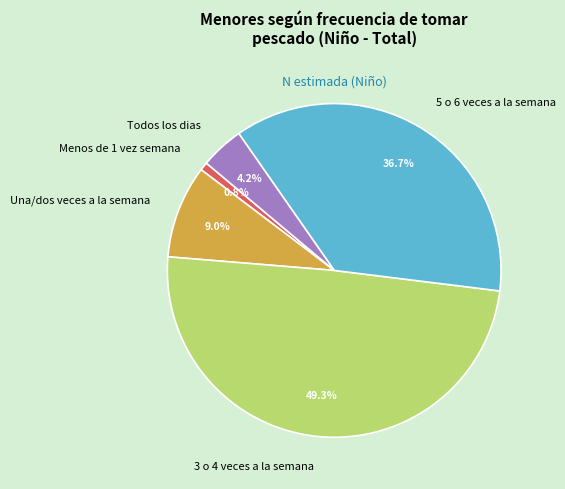

To the nearest percent, what is the difference between the Una/dos veces a la semana and 3 o 4 veces a la semana slice percentages?

40%